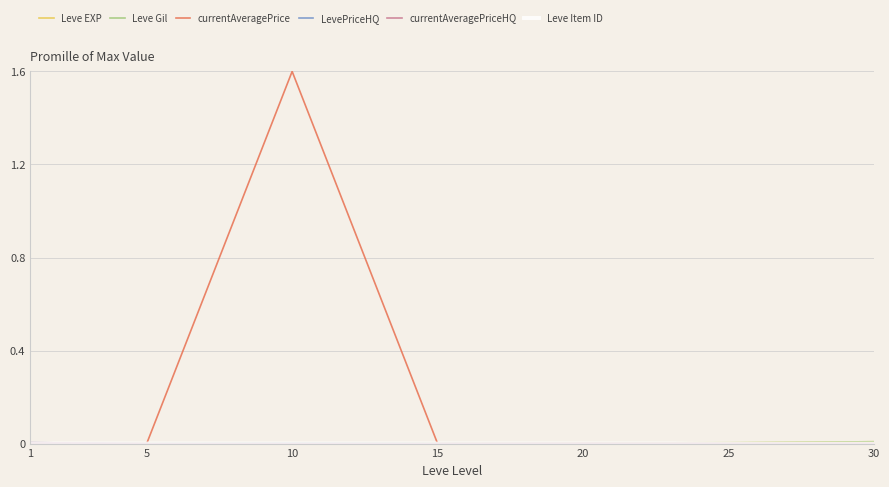

Which series has the widest spread of values?

currentAveragePrice